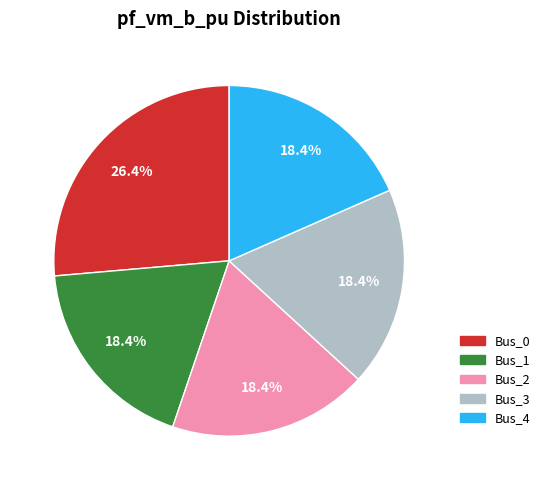

To the nearest percent, what is the difference between the Bus_0 and Bus_2 slice percentages?

8%